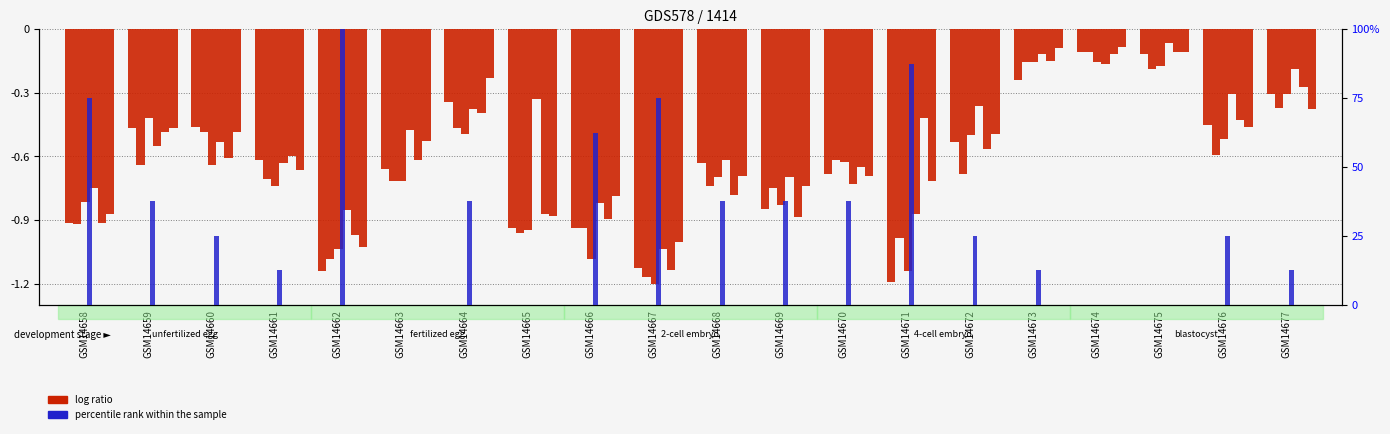

Reading left to right, extract all data points from this chart.

GSM14658=-0.9	GSM14659=-0.5	GSM14660=-0.5	GSM14661=-0.6	GSM14662=-1.1	GSM14663=-0.7	GSM14664=-0.3	GSM14665=-0.9	GSM14666=-0.9	GSM14667=-1.1	GSM14668=-0.6	GSM14669=-0.8	GSM14670=-0.7	GSM14671=-1.2	GSM14672=-0.5	GSM14673=-0.2	GSM14674=-0.1	GSM14675=-0.1	GSM14676=-0.5	GSM14677=-0.3